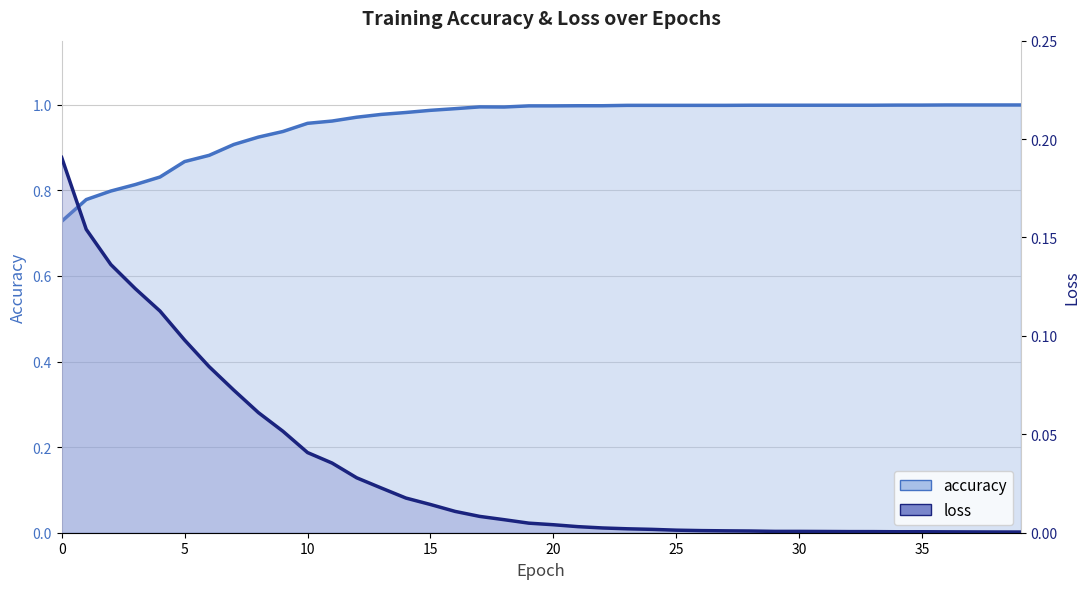

Rank the categories by accuracy value from highest to lowest.

36, 37, 38, 39, 34, 35, 28, 29, 30, 31, 32, 33, 23, 24, 25, 26, 27, 21, 22, 19, 20, 17, 18, 16, 15, 14, 13, 12, 11, 10, 9, 8, 7, 6, 5, 4, 3, 2, 1, 0